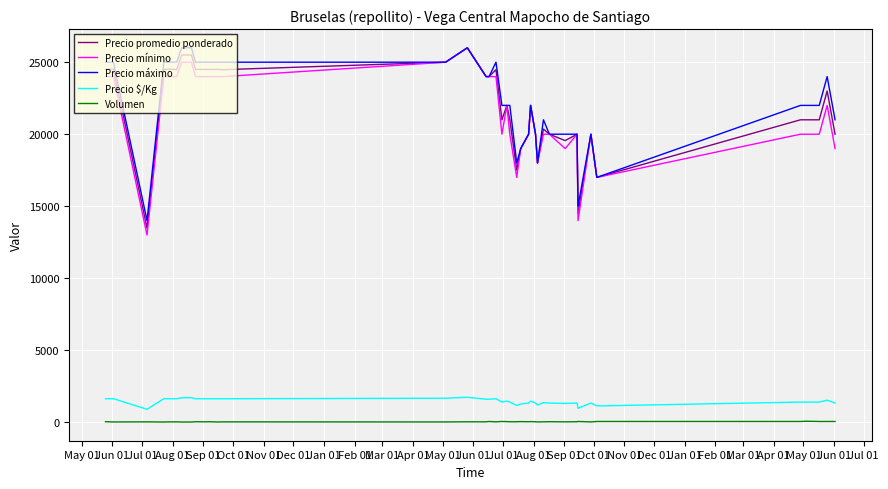

Does the chart display data point markers on the line(s)?

No